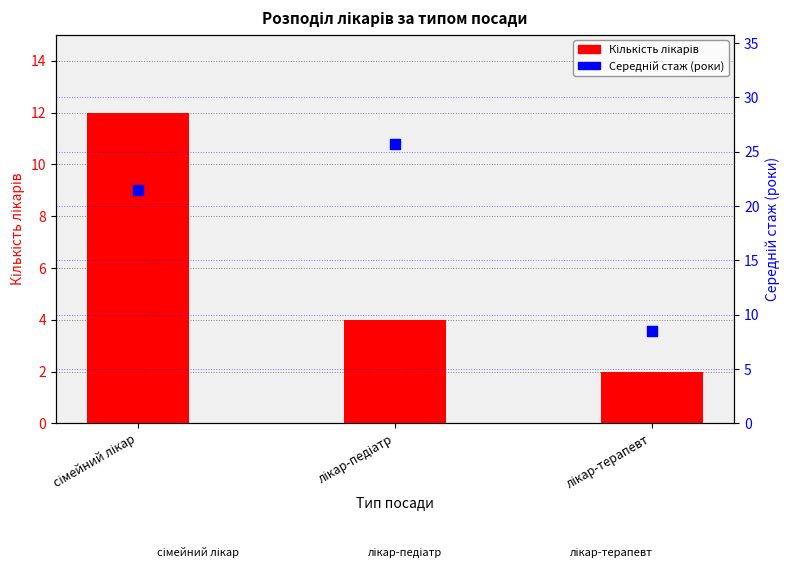

Which series has the largest total across all categories?

Середній стаж (роки)